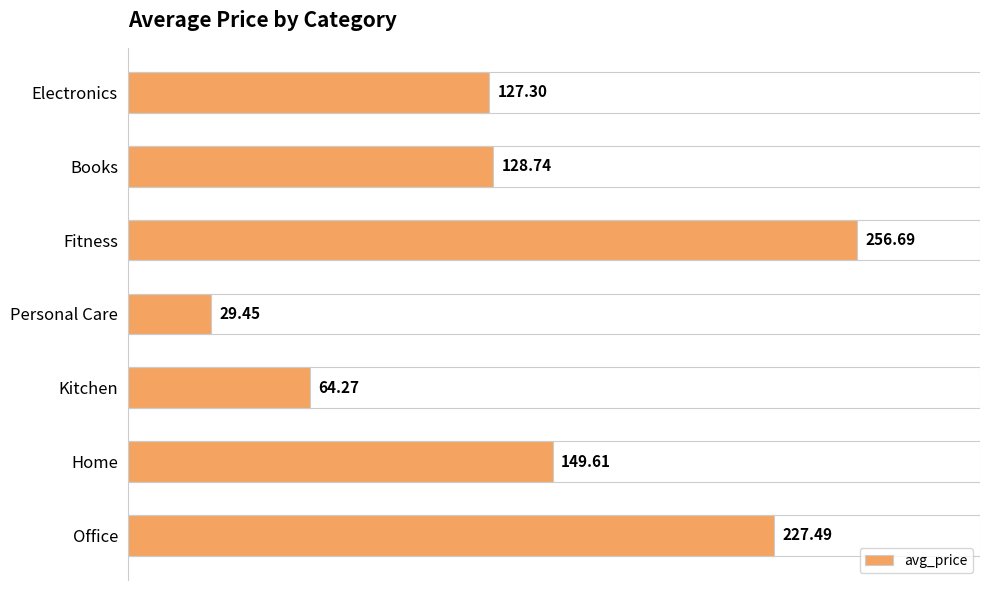

What is the ratio of the value at Electronics to the value at Kitchen?

2.0